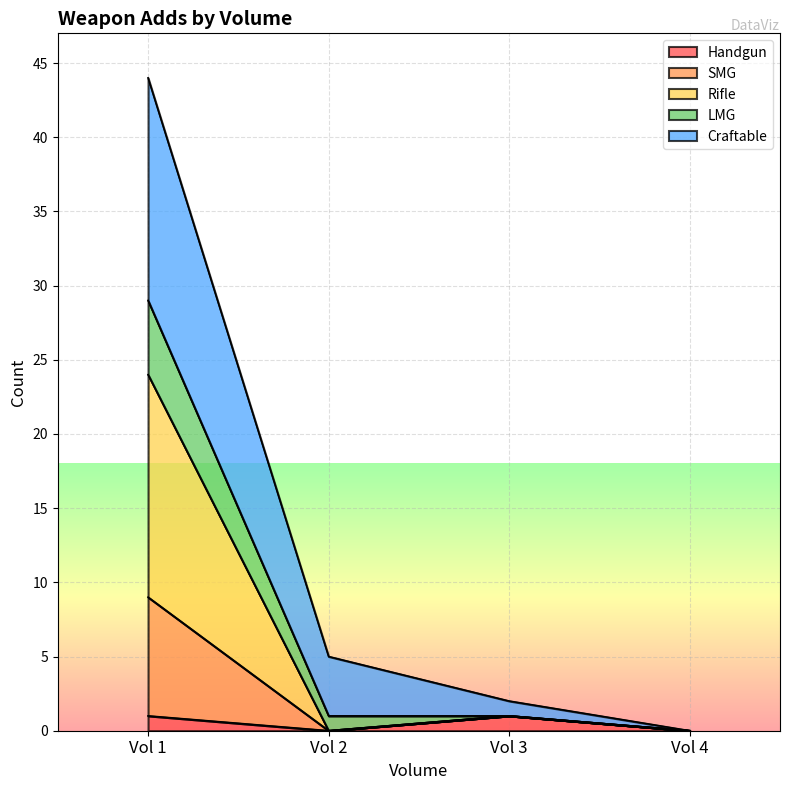

True or false: Handgun has more than 0 points higher than both neighbors.

True